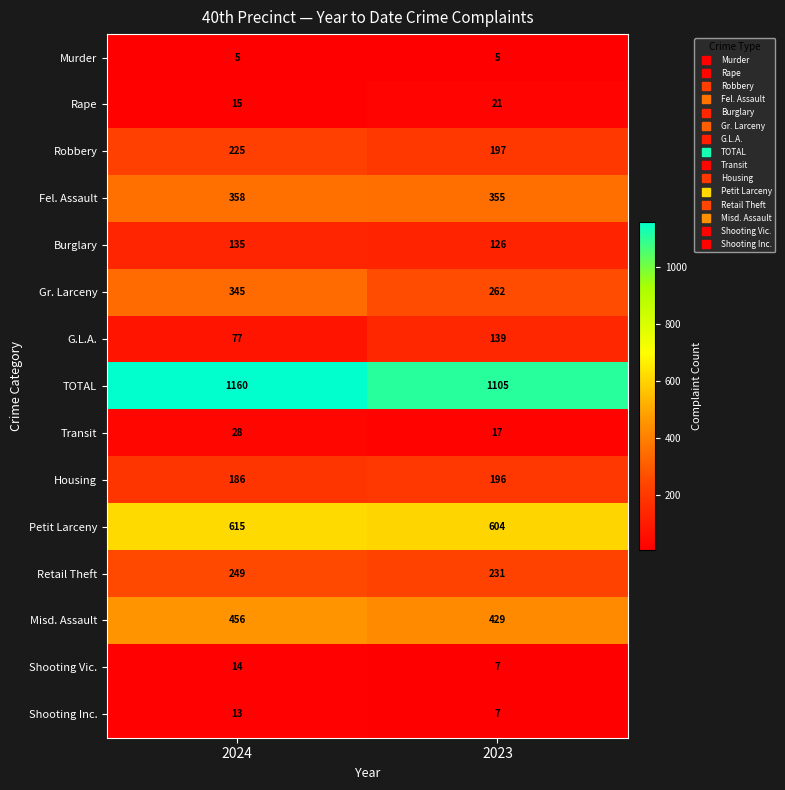

Where is TOTAL nearest to the value 1132?

2023